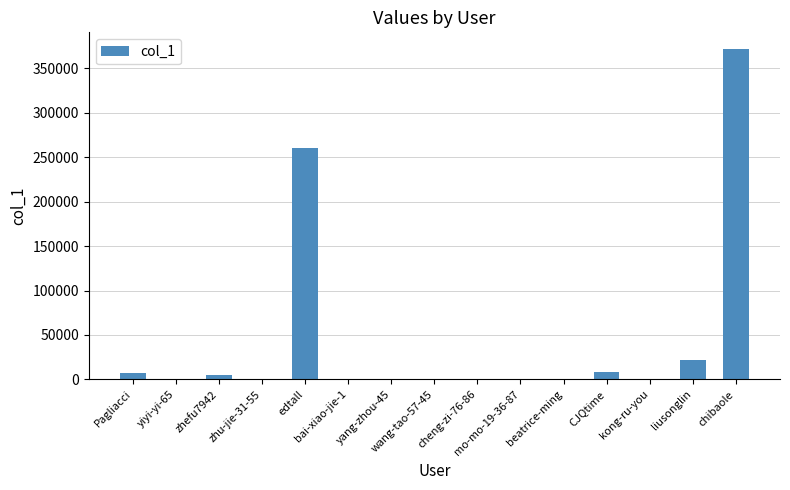

At which category does the chart reach its peak across all series?

chibaole